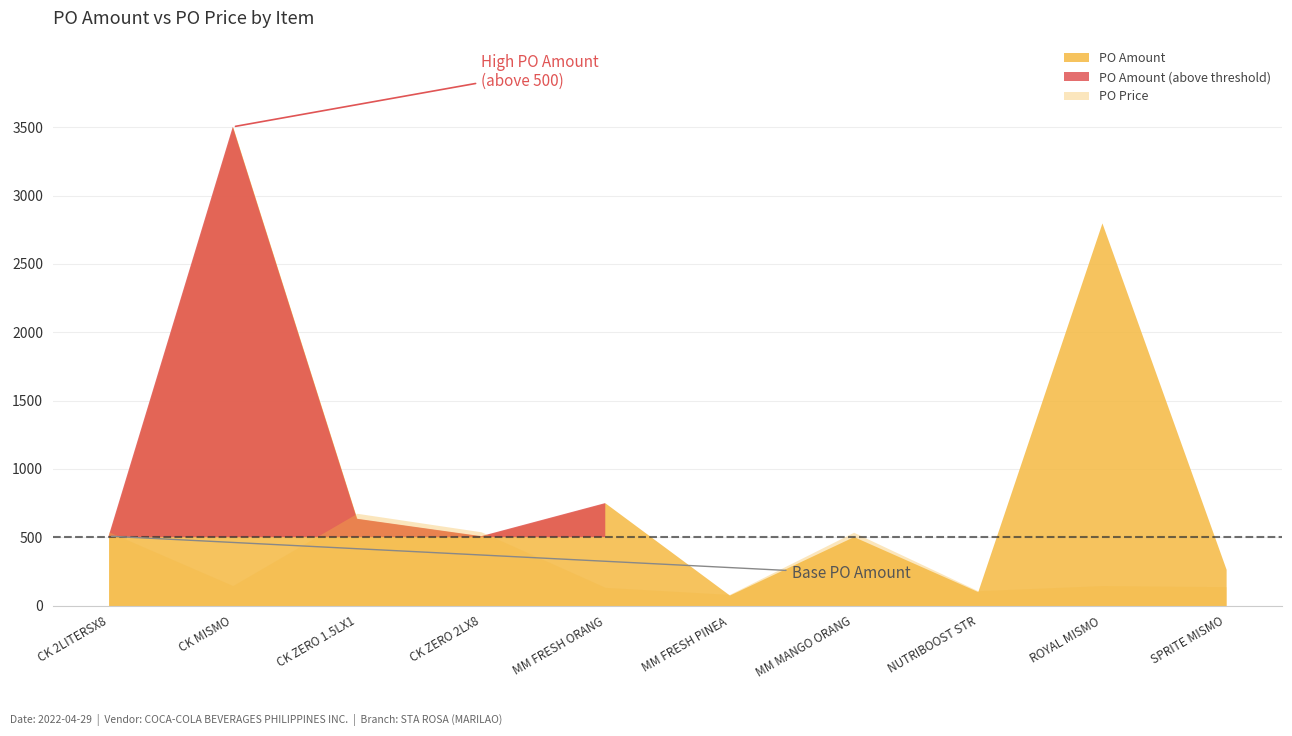

The PO Amount series shows 76.5 at MINUTE MAID FRESH PINEAPPLE 200MLX10. True or false?

True